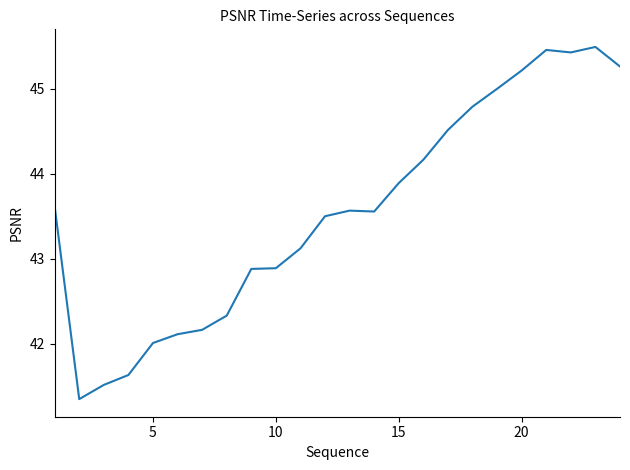

What is the minimum value shown in the chart?

41.3